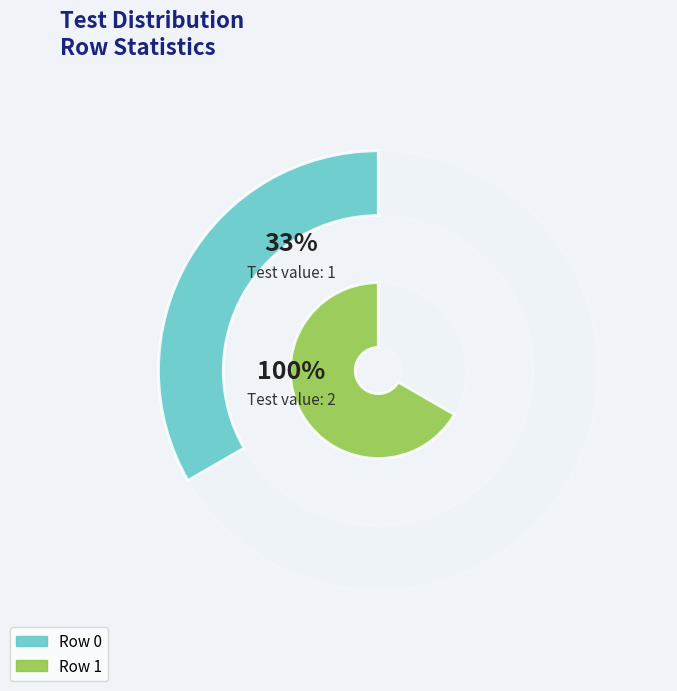

How much of the chart is everything except Row 1?

33.3%